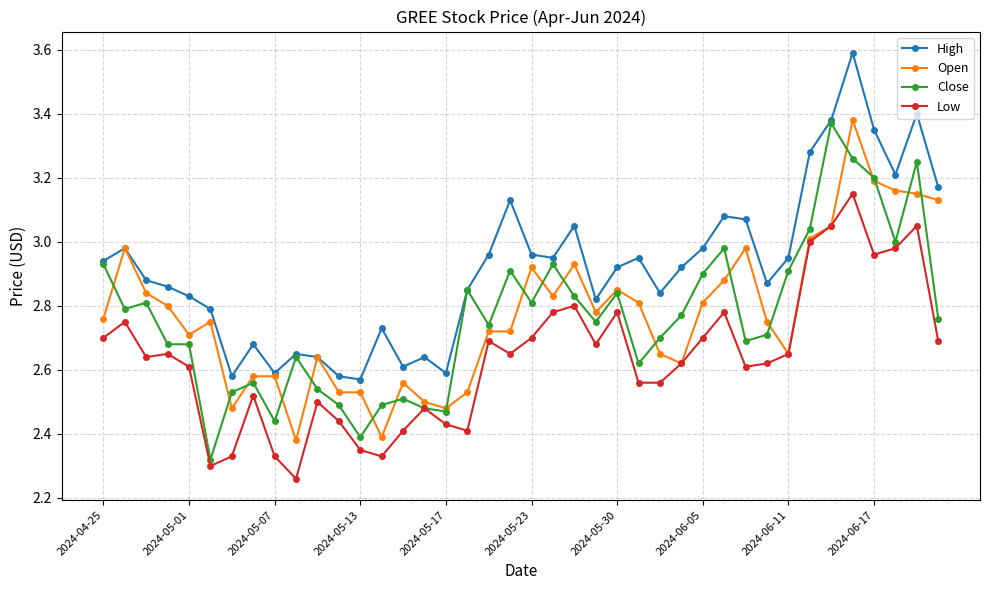

True or false: Low has more than 1 interior local peaks.

True